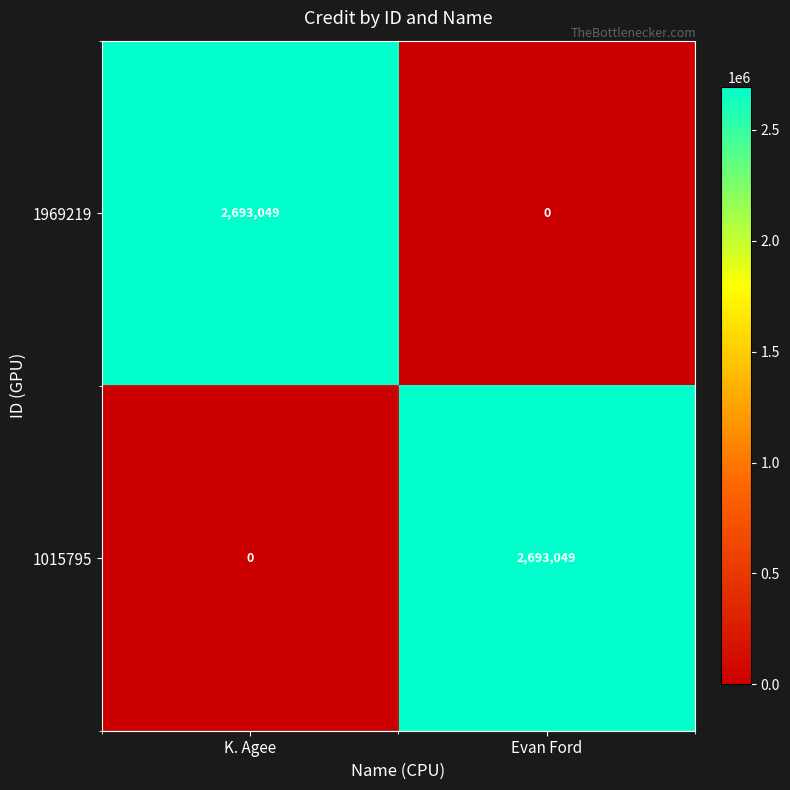

The 1969219 series shows 2693049 at K. Agee. True or false?

True